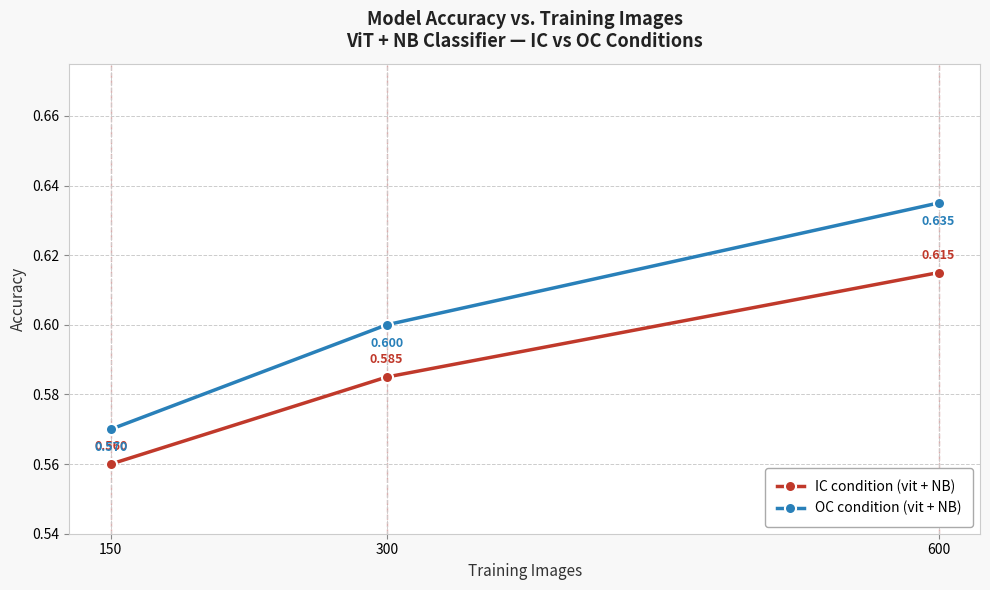

What is the sum of all IC condition (vit + NB) values?

1.8